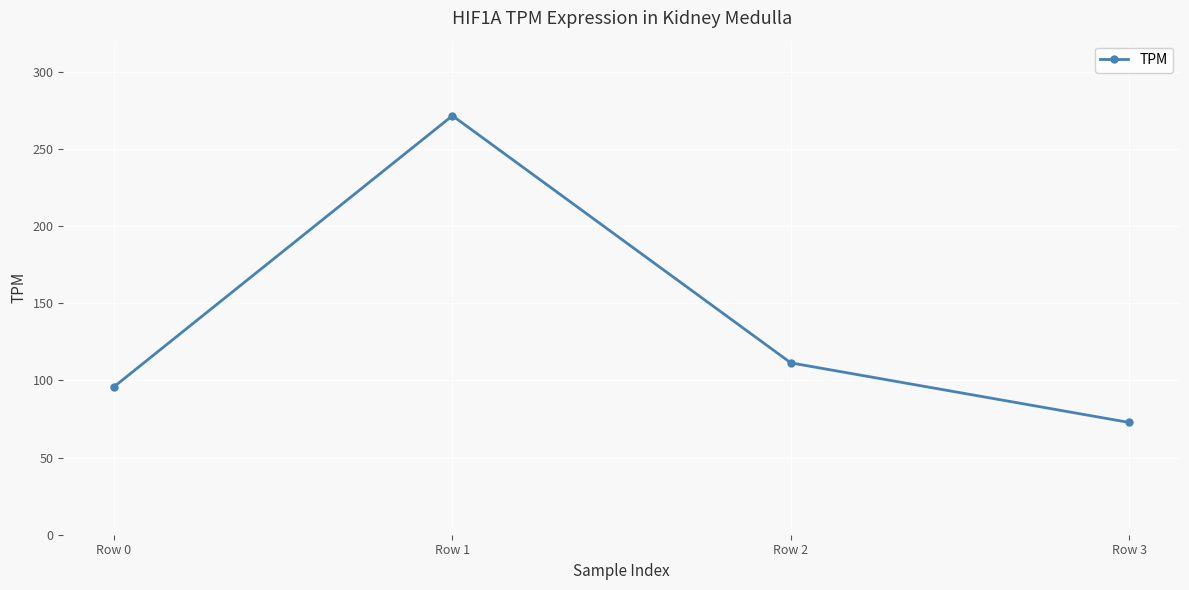

What is the ratio of the value at Row 1 to the value at Row 2?

2.4